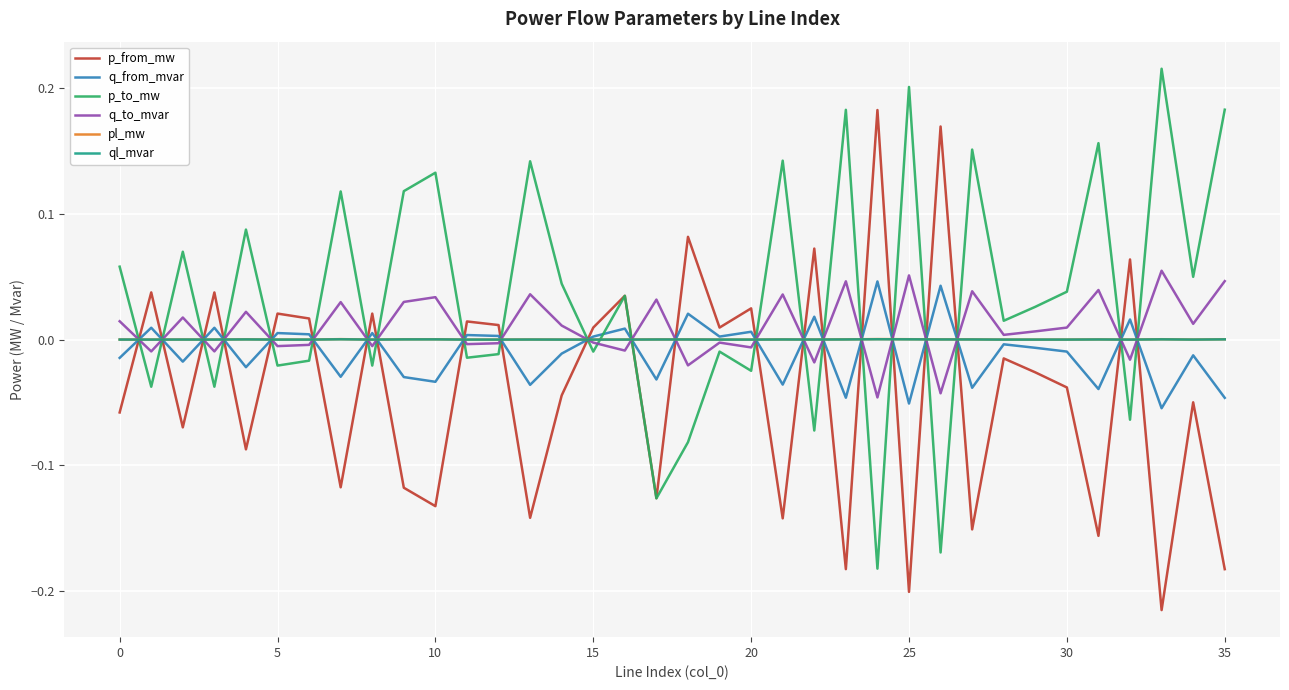

What is the sum of all p_to_mw values?

1.3